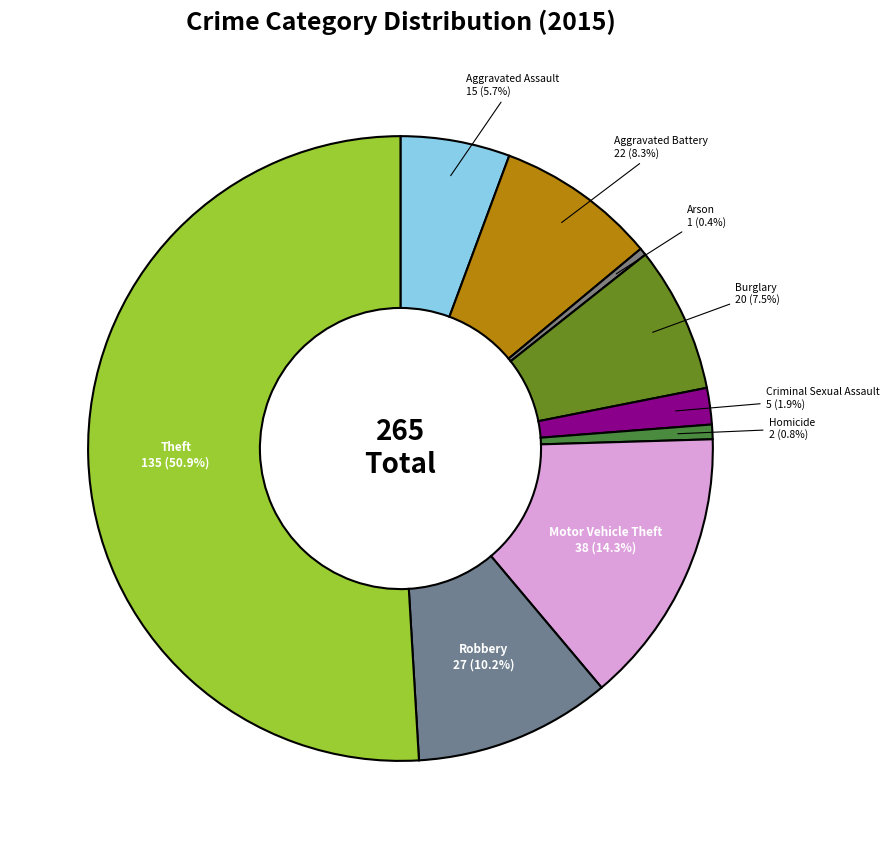

Approximately how many times larger is the value at Aggravated Battery compared to Aggravated Assault?

1.5